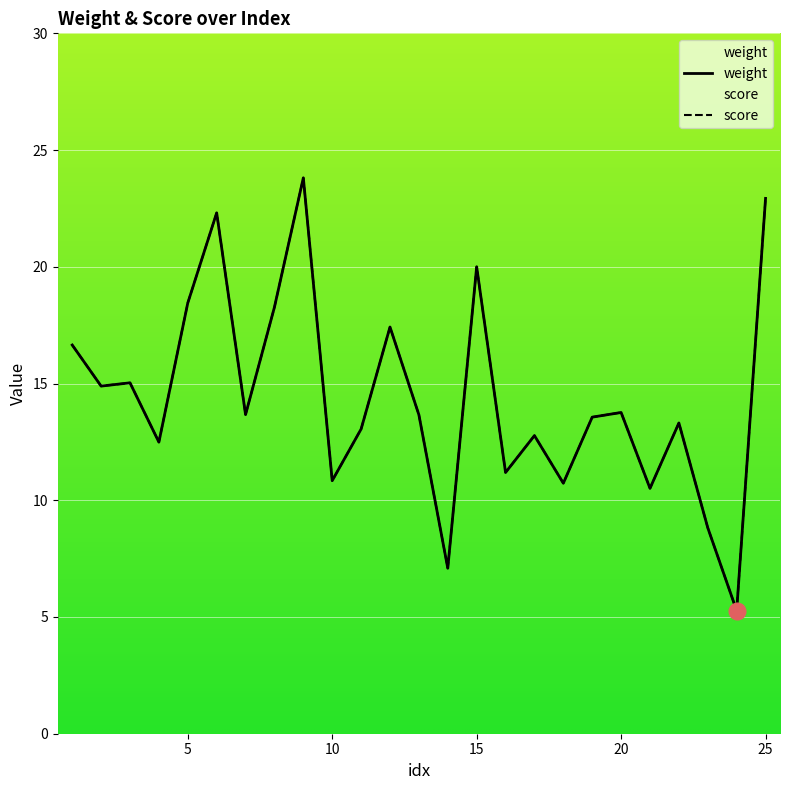

What is the difference between the maximum and minimum values in the weight series?

18.5